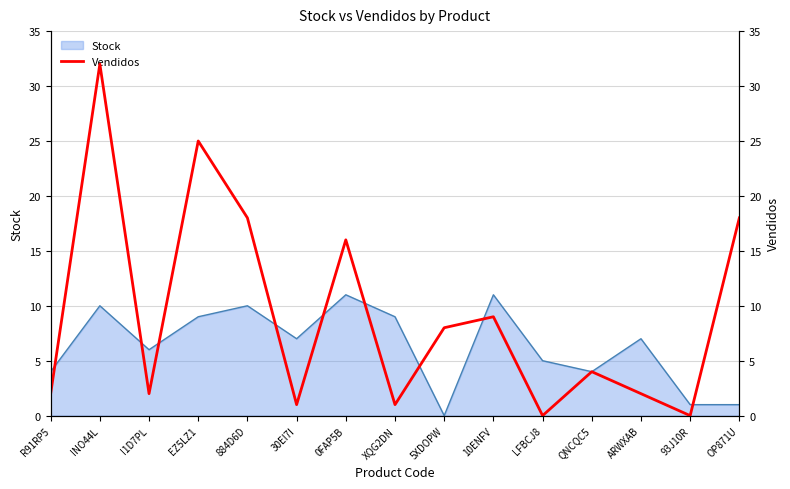

Rank the categories by value from lowest to highest.

LFBCJ8, 93J10R, 30EI7I, XQG2DN, R91RP5, I1D7PL, ARWXAB, QNCQC5, 5XDOPW, 10ENFV, 0FAP5B, 884D6D, OP871U, EZ5LZ1, INO44L